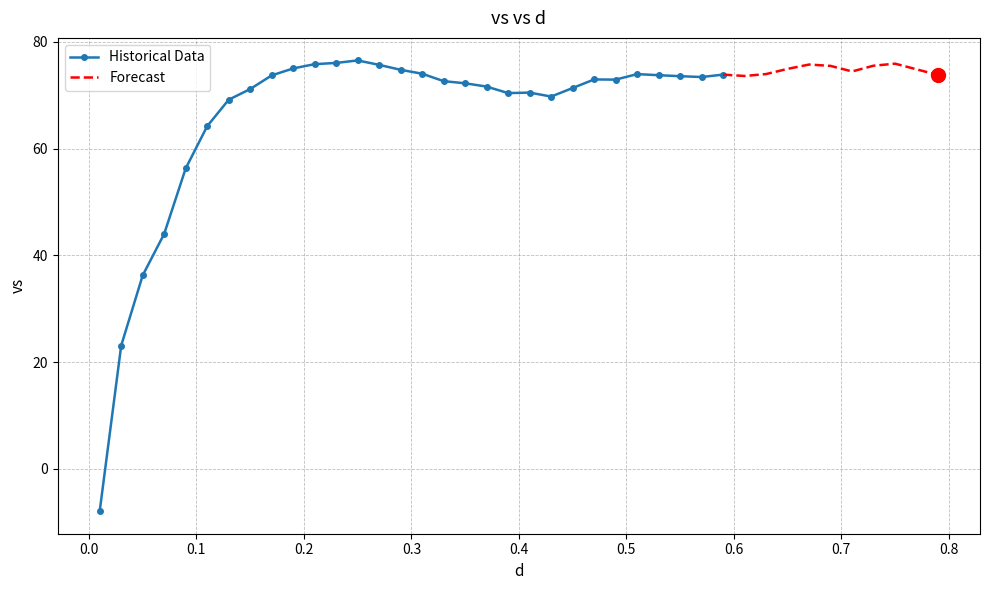

Reading right to left, list all the values displayed in this chart.

73.8	74.8	75.9	75.5	74.4	75.5	75.7	74.9	74.0	73.6	73.9	73.4	73.6	73.7	74.0	72.9	73.0	71.3	69.7	70.5	70.4	71.6	72.2	72.6	74.0	74.8	75.7	76.5	76.0	75.8	75.0	73.7	71.2	69.2	64.2	56.3	44.0	36.3	23.1	-7.9